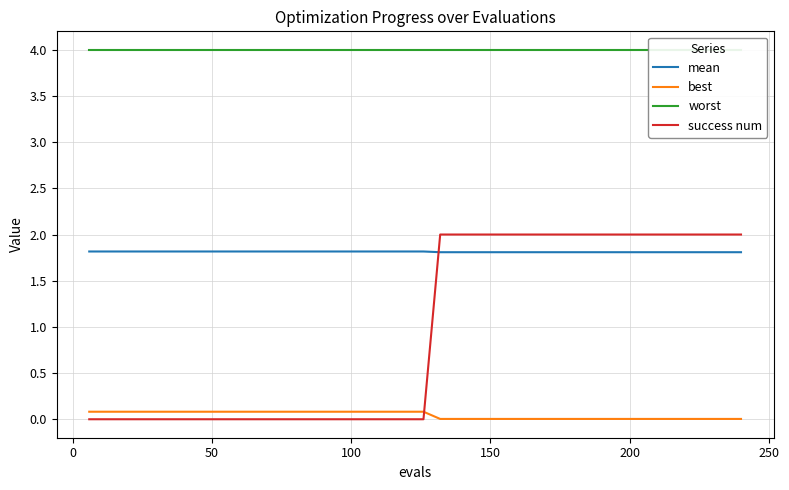

How many times do success num and mean cross each other?

1